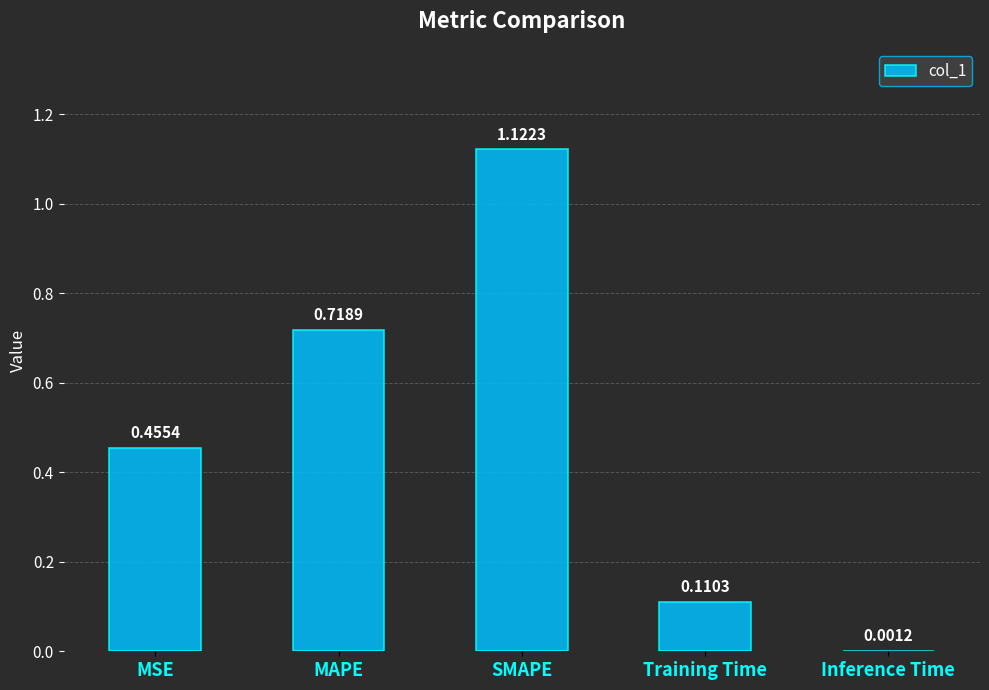

What is the sum of all values?

2.4